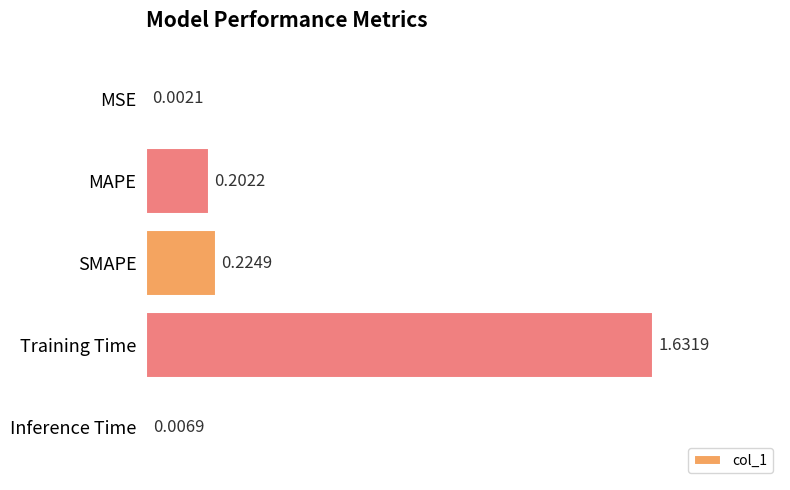

Where is the data nearest to the value 0?

MSE